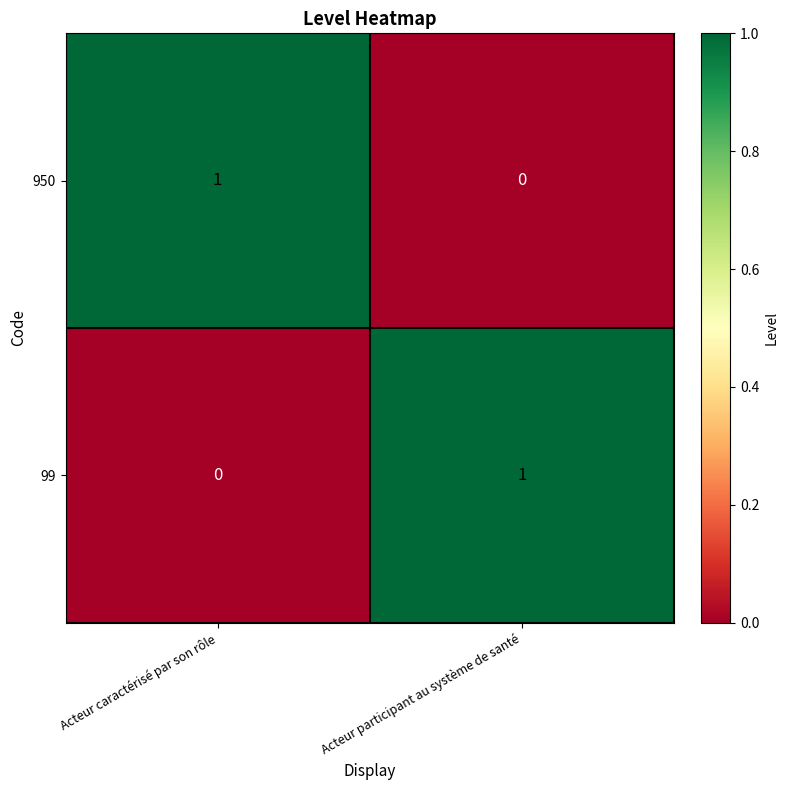

At which label does 950 reach its peak?

Acteur caractérisé par son rôle